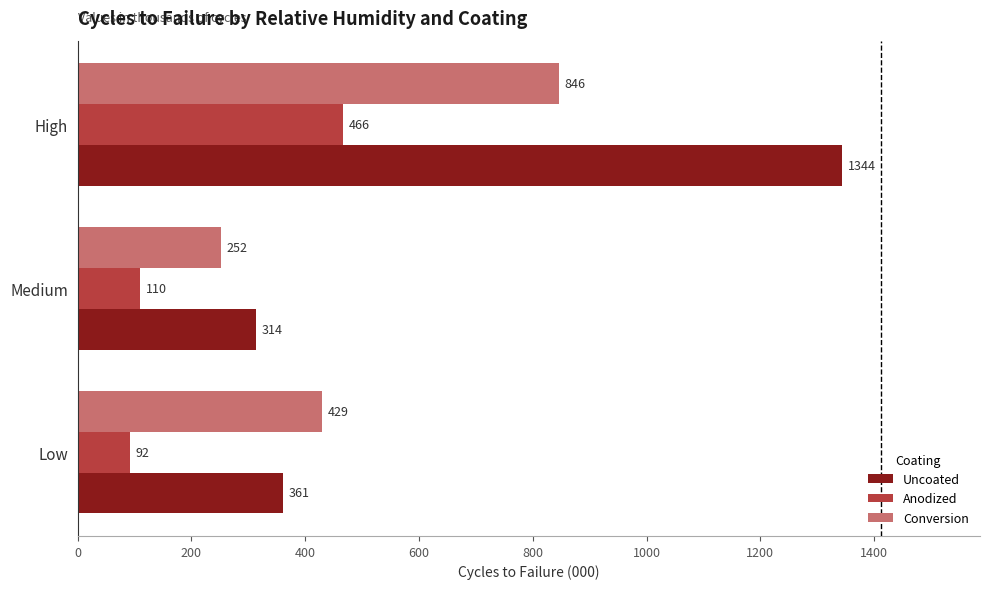

What are all the series names shown in the legend?

Uncoated, Anodized, Conversion